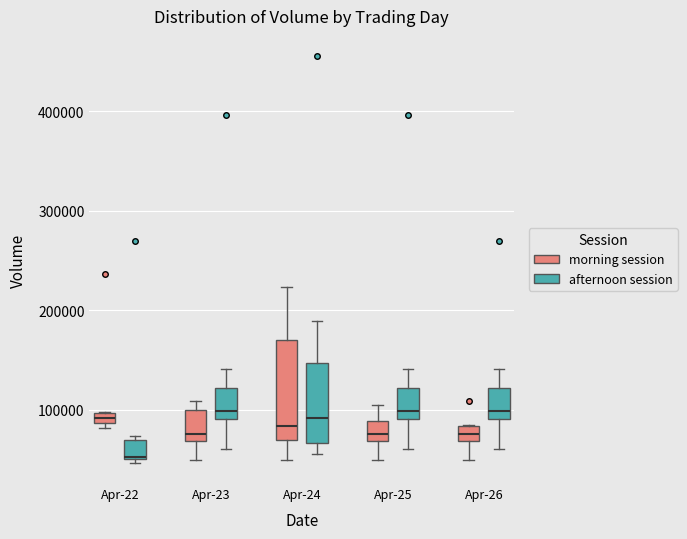

Comparing the boxes themselves (not the whiskers), which one is the tallest?

Apr-24 (morning session)